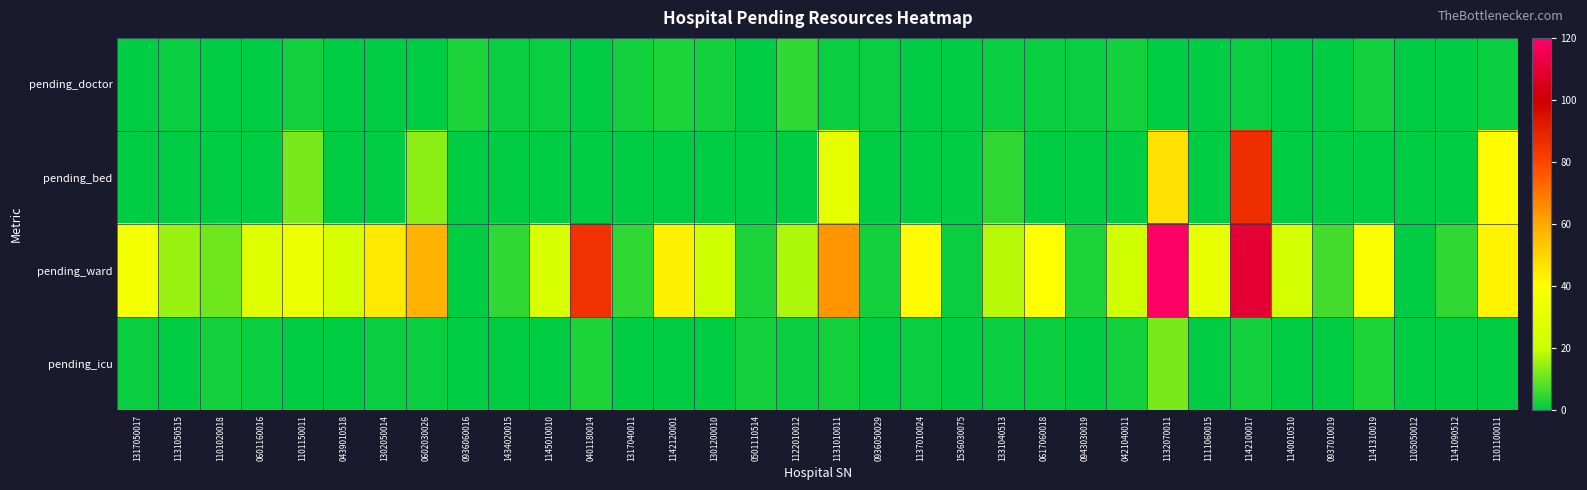

At which category is the sum across all series the highest?

1132070011